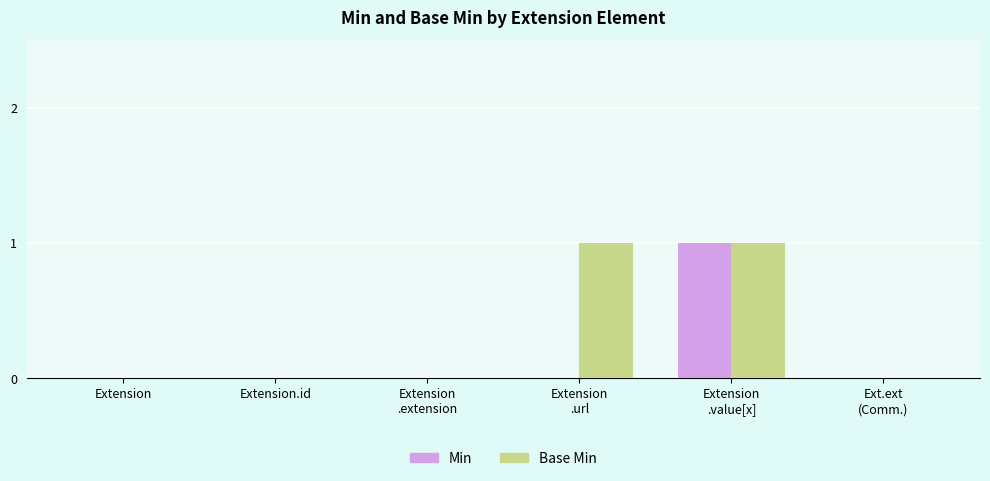

Between Extension
.url and Ext.ext
(Comm.), which series saw the biggest shift?

Base Min